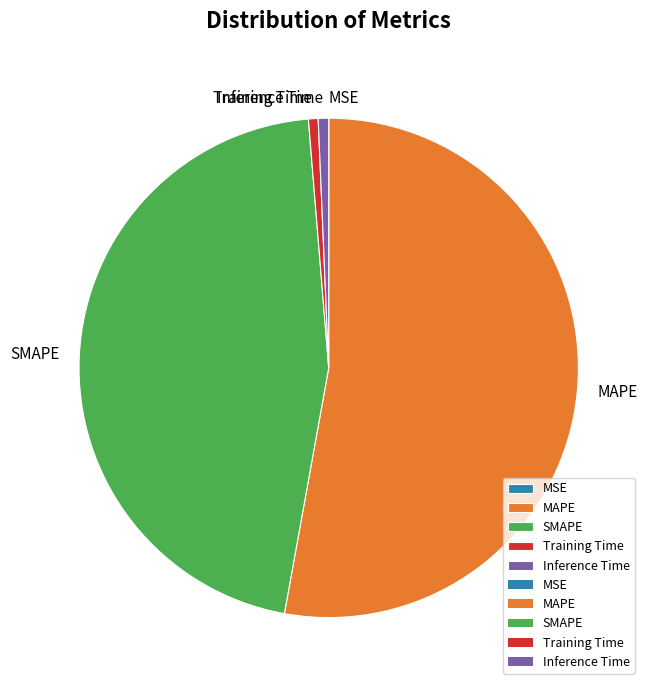

The SMAPE slice represents 46% of the pie. True or false?

True